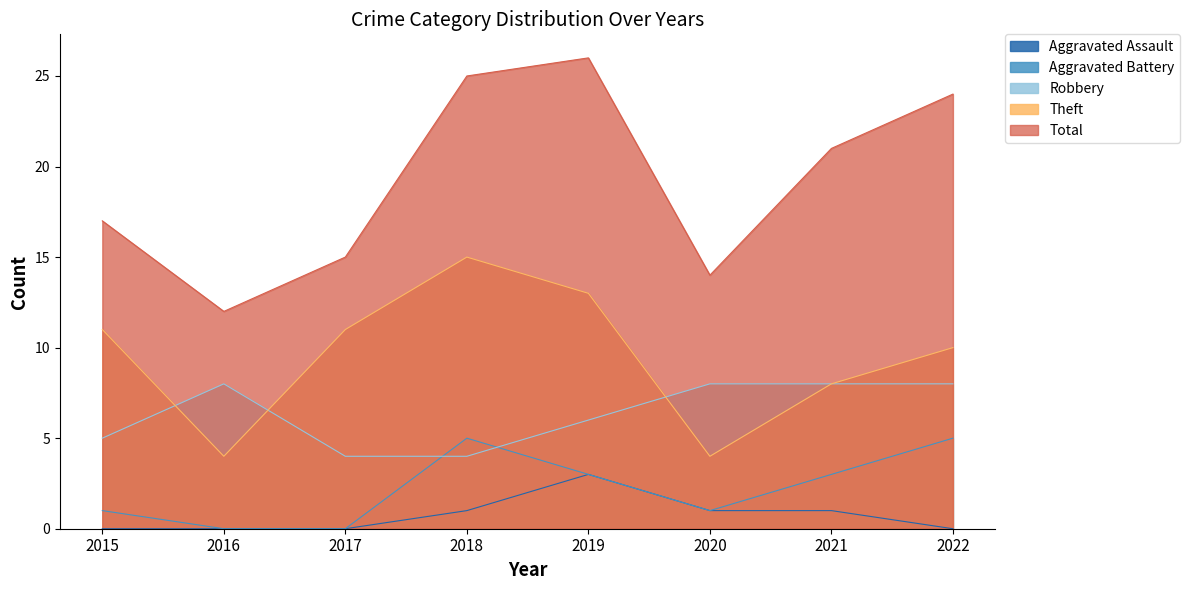

What is the sum of the Theft values at 2022 and 2015?

21